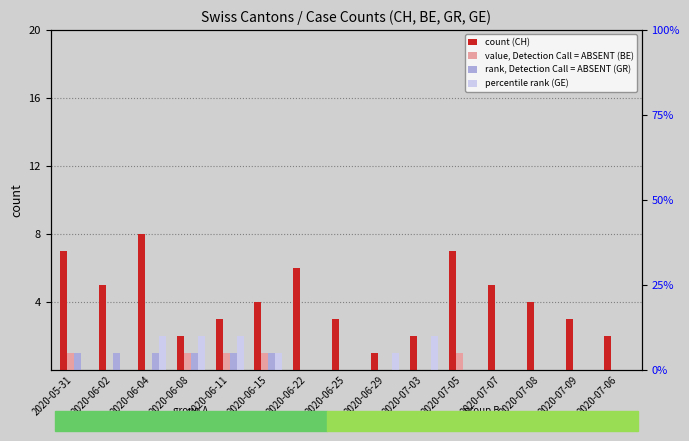

Is the value of count (CH) at 2020-07-09 greater than the value of rank, Detection Call = ABSENT (GR) at 2020-06-08?

Yes